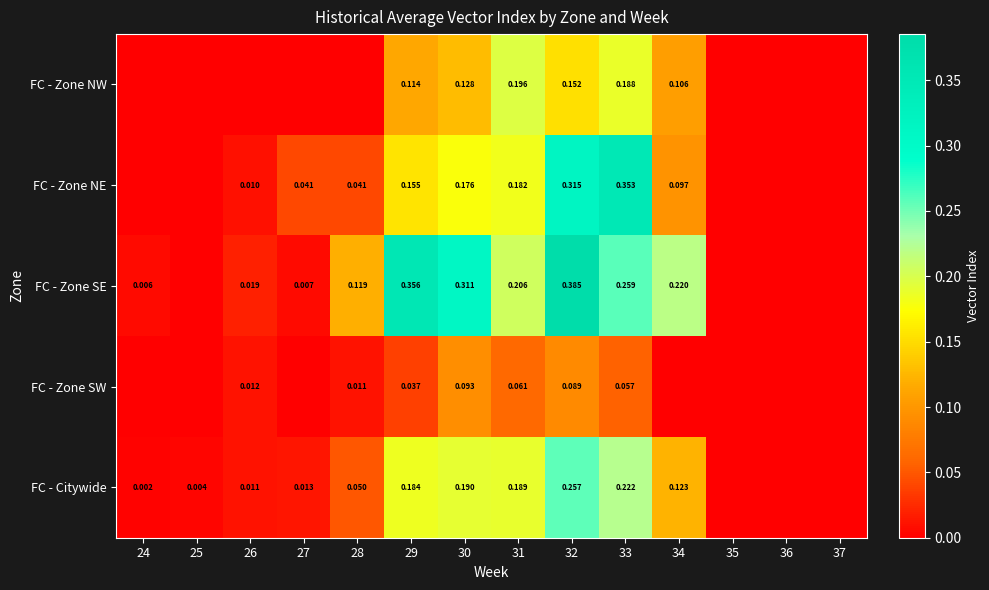

True or false: FC - Zone SW has a value of 0.1 at 30.

True